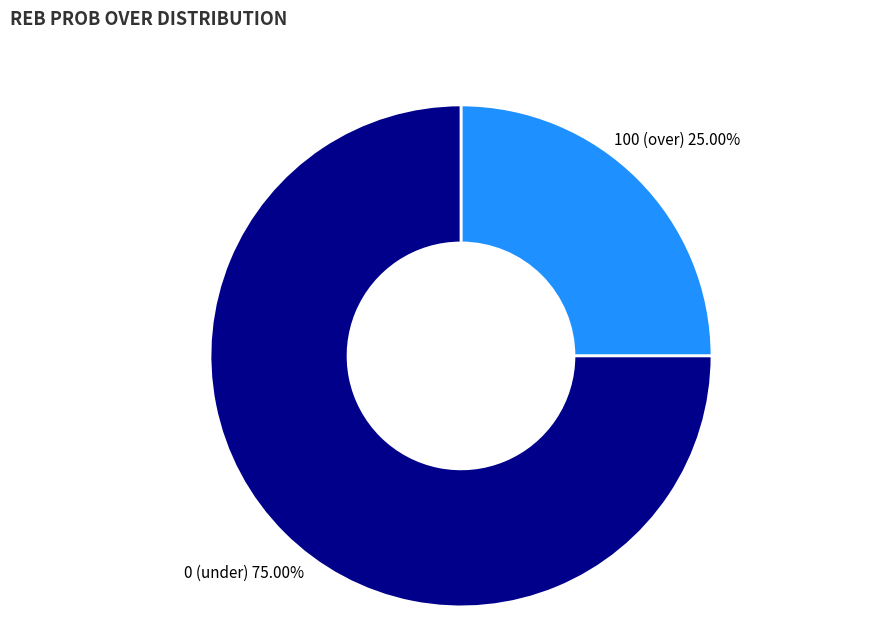

Is there any slice that represents more than half of the pie?

Yes